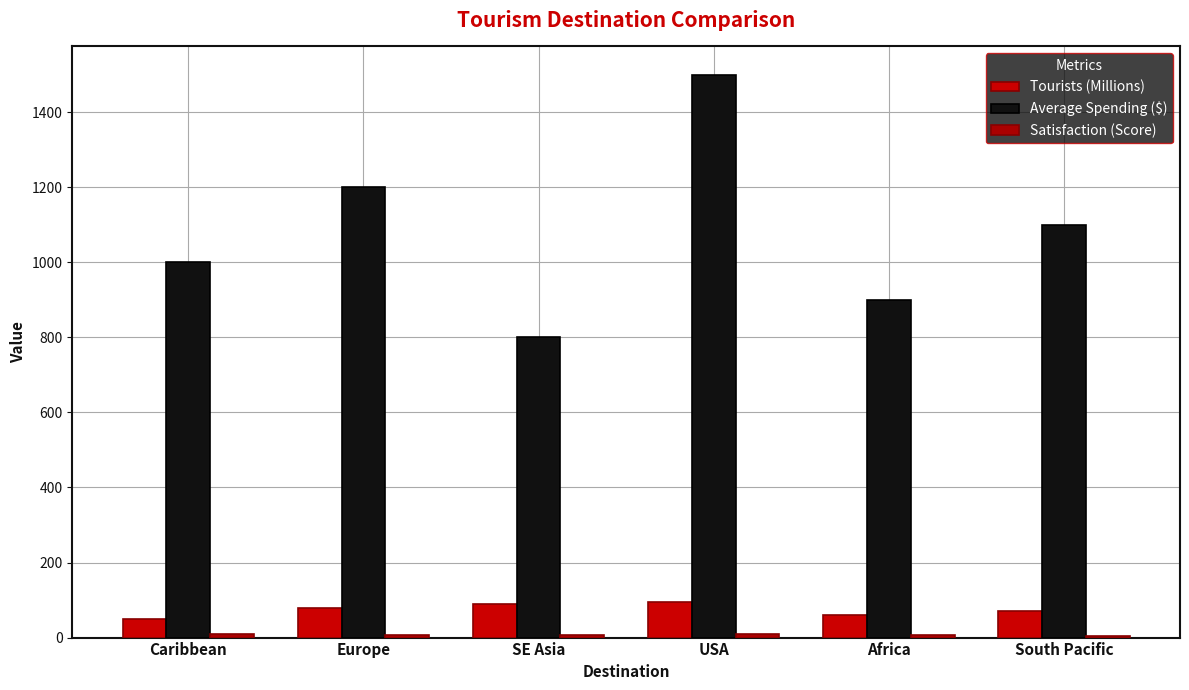

Is it true that Average Spending ($) equals 800 at SE Asia?

True